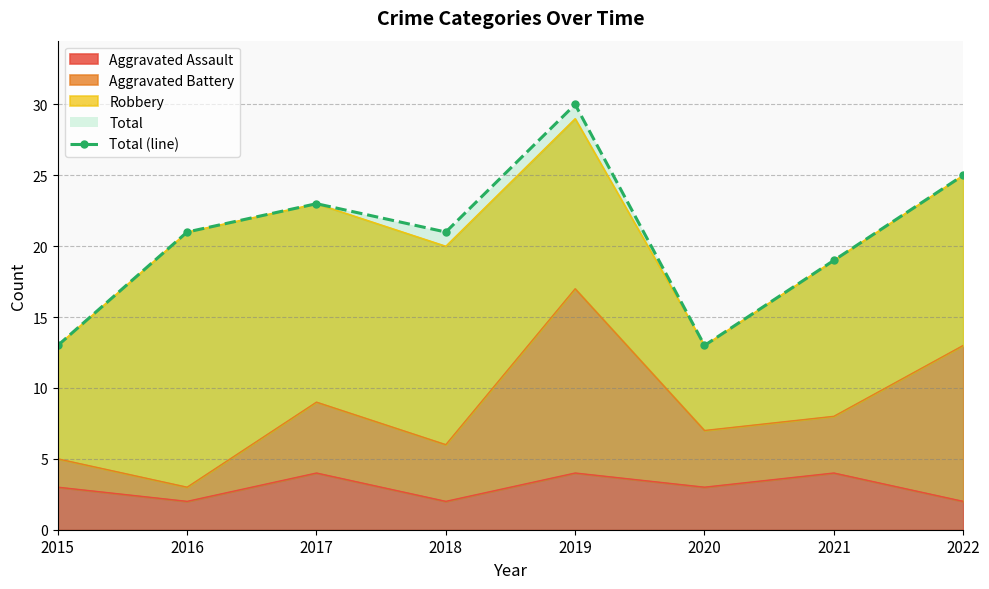

At which category does the data reach its first local valley?

2018